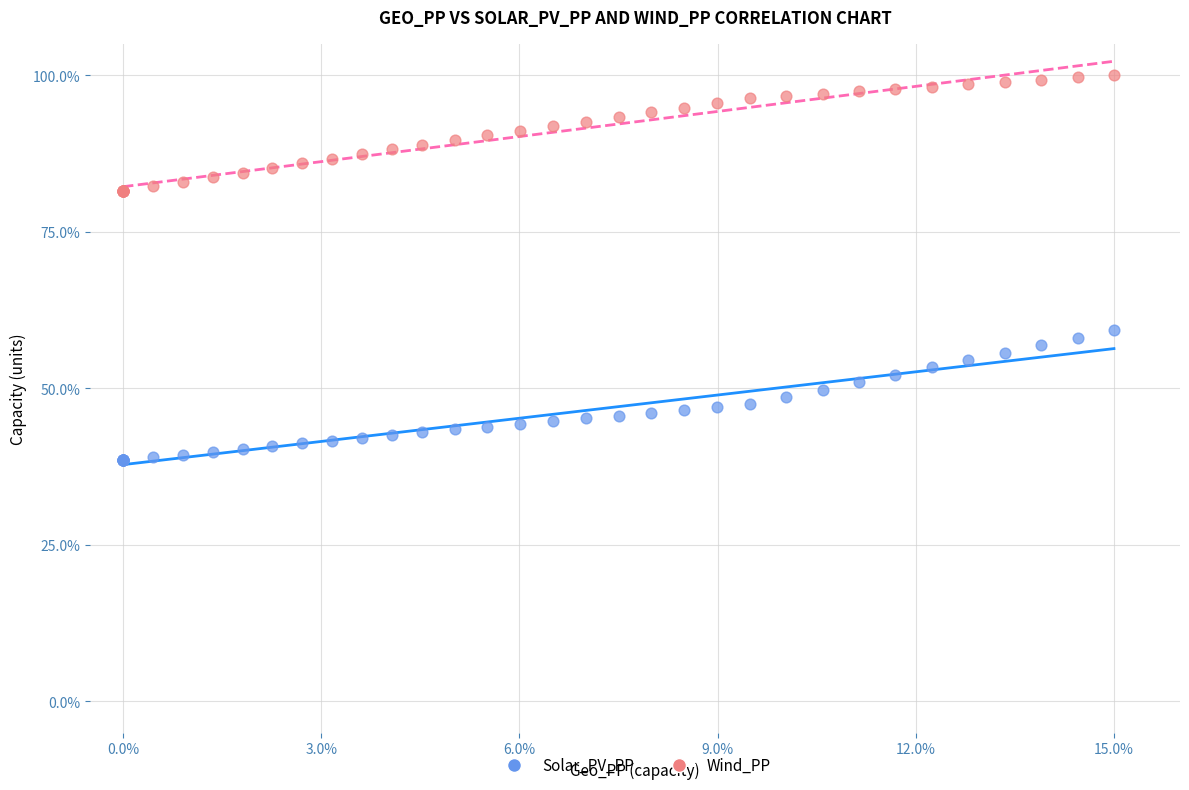

Across all series, what Y value is closest to 69?

59.3